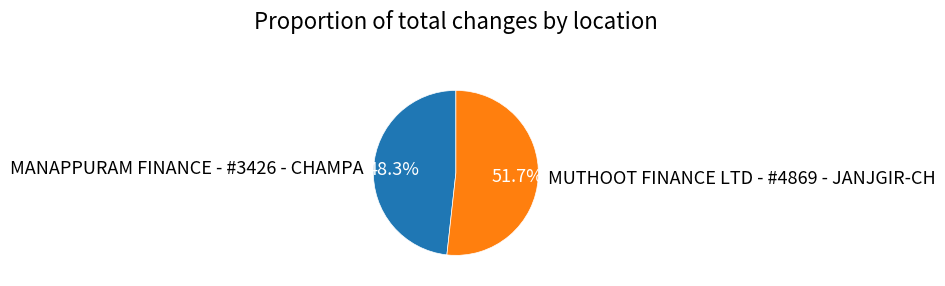

The MUTHOOT FINANCE LTD - #4869 - JANJGIR-CH slice represents 44% of the pie. True or false?

False